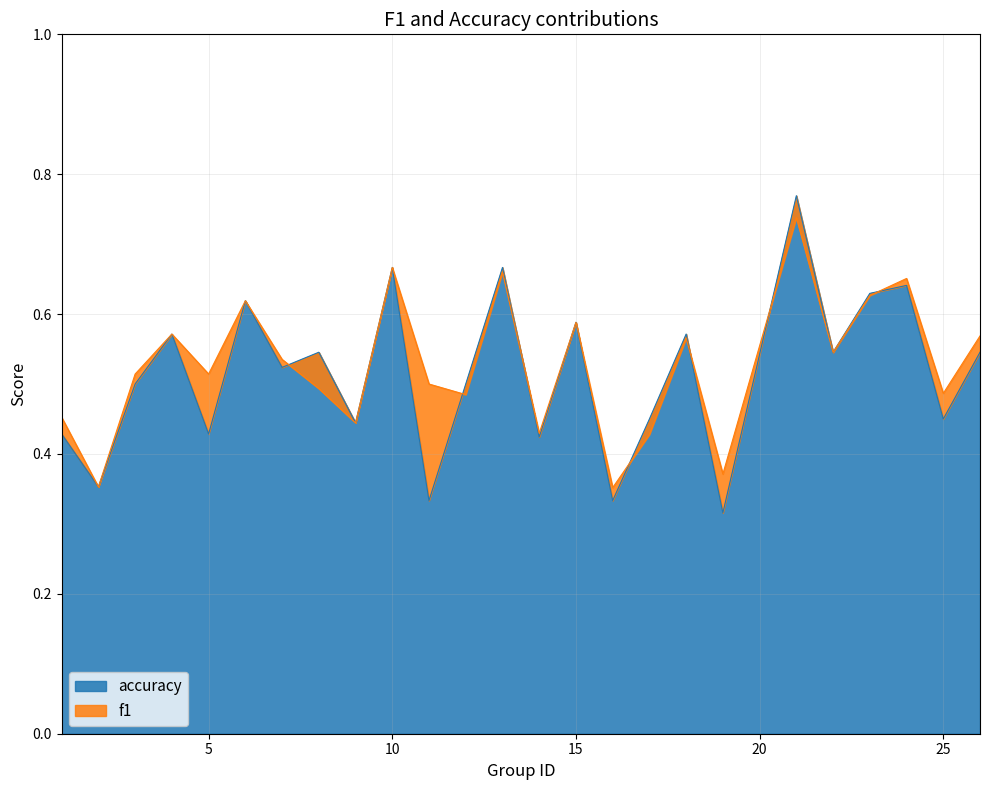

What is the approximate value of accuracy at 1?

0.4